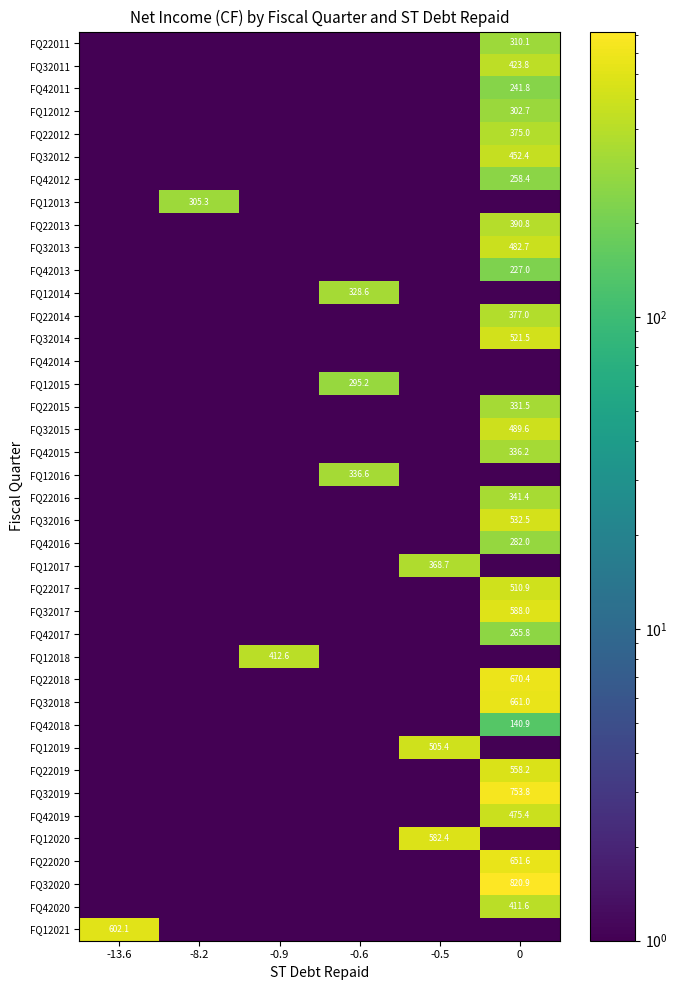

The value of FQ32011 at 0 is 423.8. True or false?

True